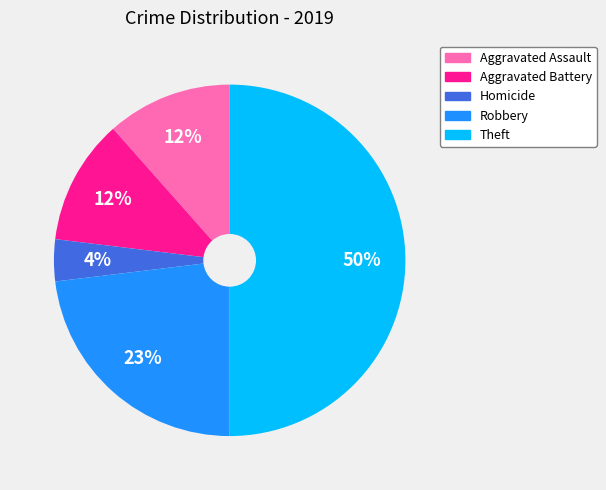

To the nearest percent, what is the difference between the largest and smallest slice percentages?

46%